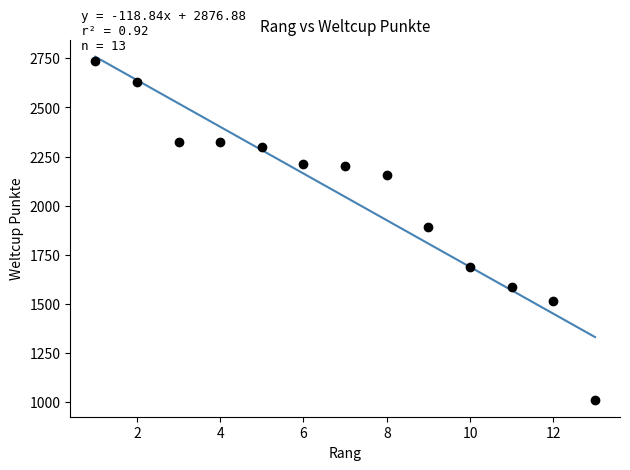

What is the range of Y values (max minus min)?

1722